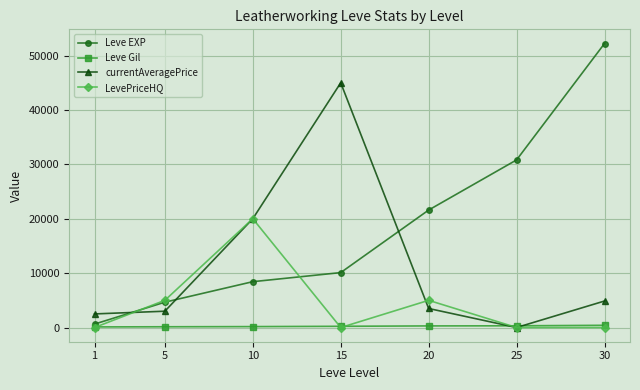

What is the sum of all currentAveragePrice values?

78877.7